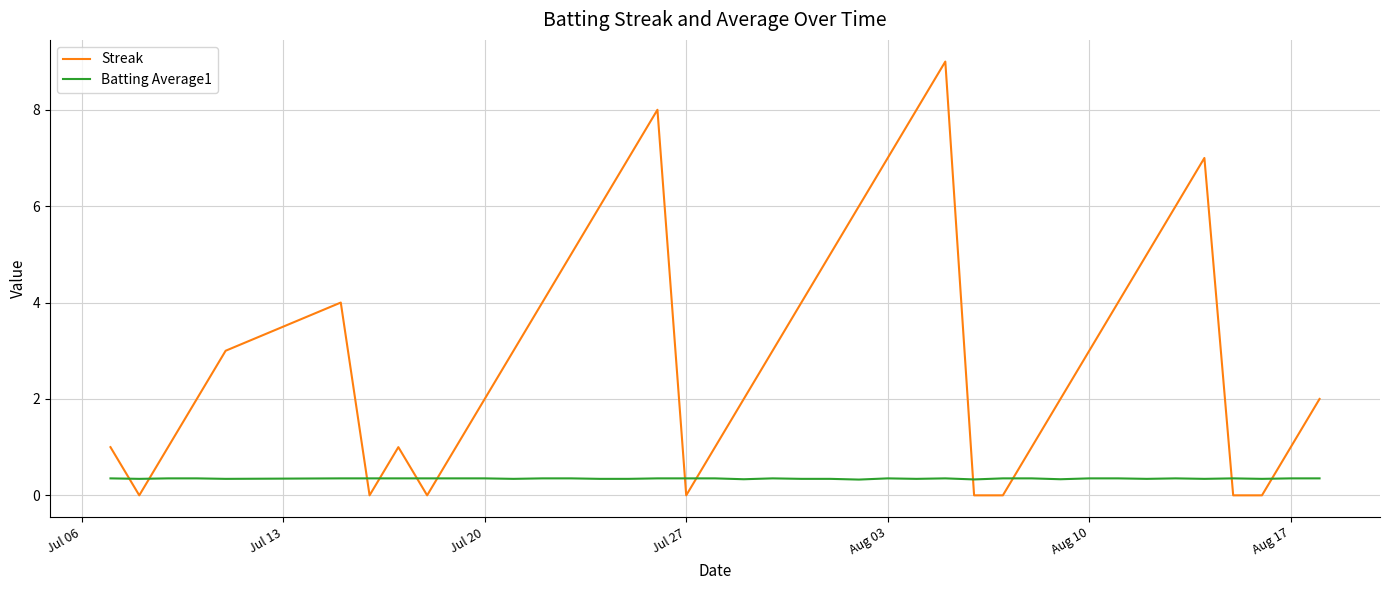

Which series has the widest spread of values?

Streak